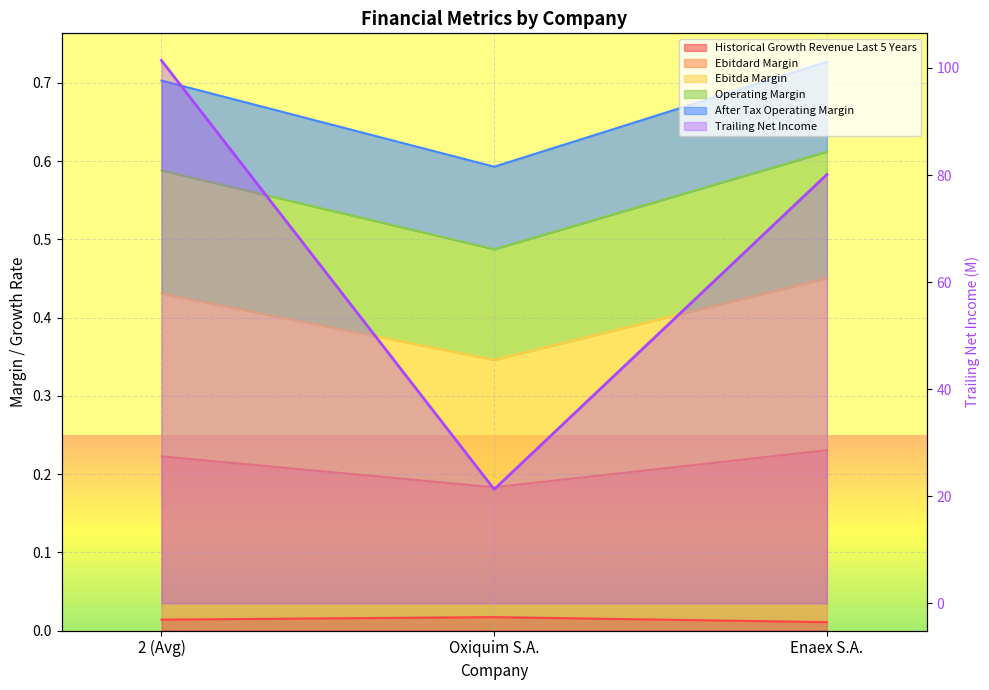

The ebitdard_margin series shows 0.2 at 2 (Avg). True or false?

False